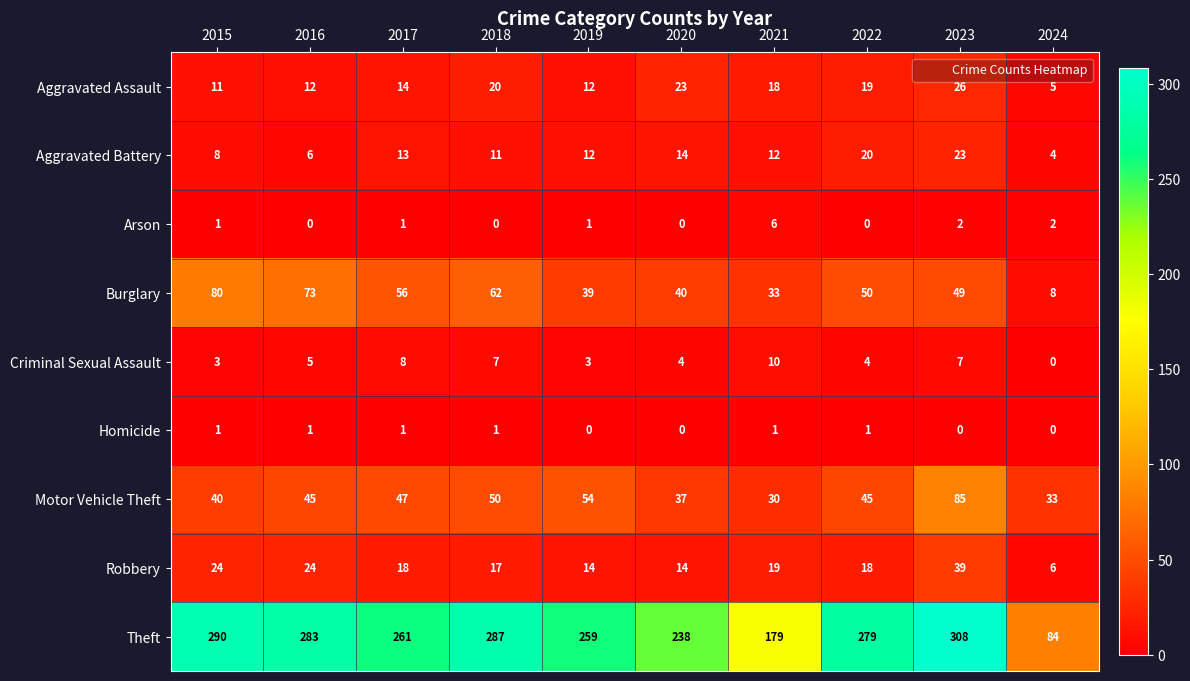

Is the value of Homicide at 2015 greater than the value of Aggravated Battery at 2020?

No